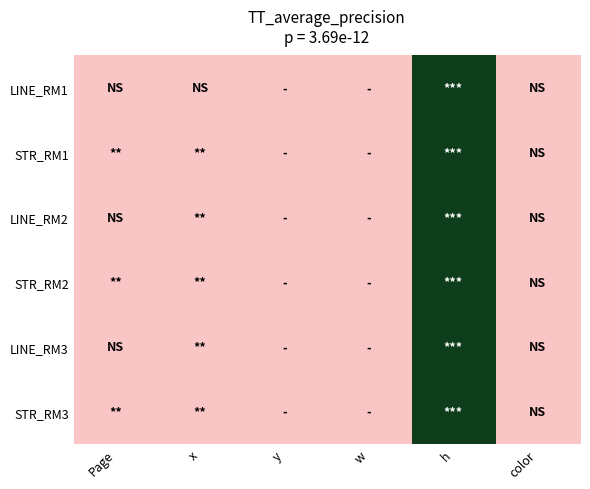

Reading left to right, transcribe all the data shown in this chart.

LINE_RM1: Page=0.0	x=0.0	y=0.0	w=0.0	h=1.0	color=0.0
STR_RM1: Page=0.0	x=0.0	y=0.0	w=0.0	h=1.0	color=0.0
LINE_RM2: Page=0.0	x=0.0	y=0.0	w=0.0	h=1.0	color=0.0
STR_RM2: Page=0.0	x=0.0	y=0.0	w=0.0	h=1.0	color=0.0
LINE_RM3: Page=0.0	x=0.0	y=0.0	w=0.0	h=1.0	color=0.0
STR_RM3: Page=0.0	x=0.0	y=0.0	w=0.0	h=1.0	color=0.0